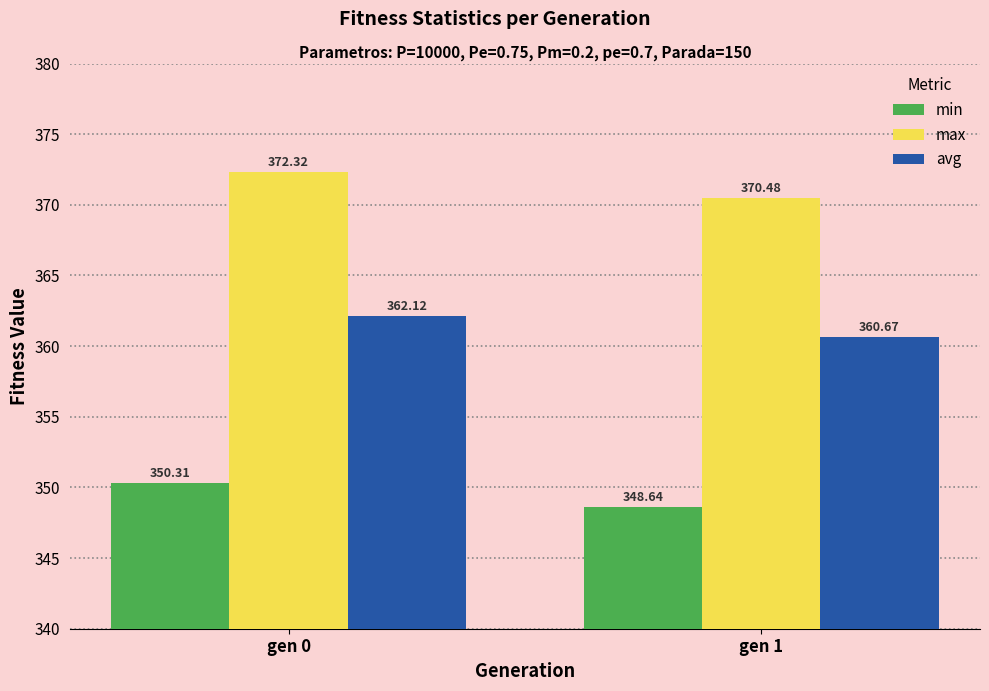

What is the total value across all series at gen 1?

1079.8